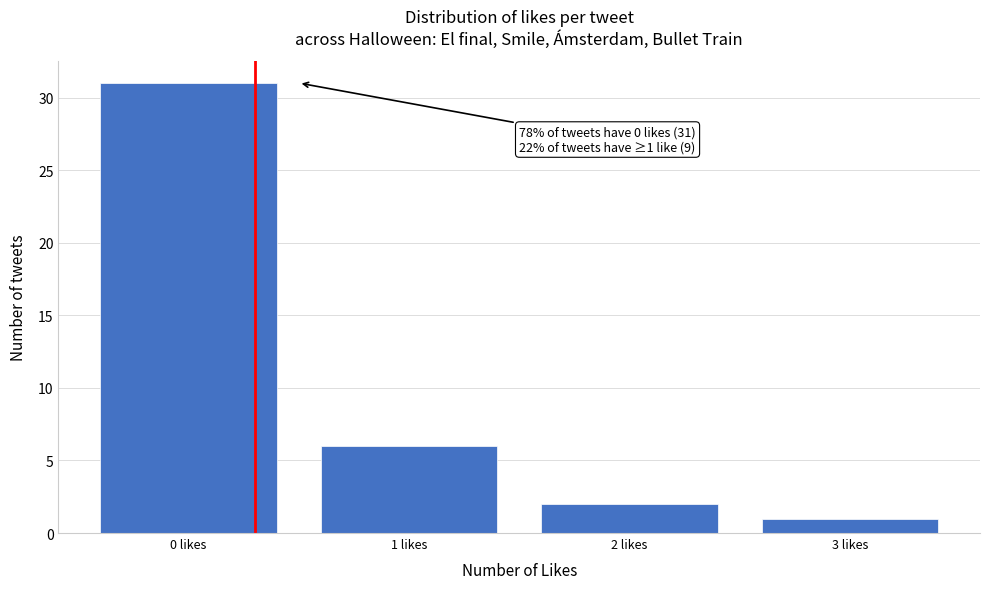

Reading left to right, what are all the values shown in this chart?

31	6	2	1